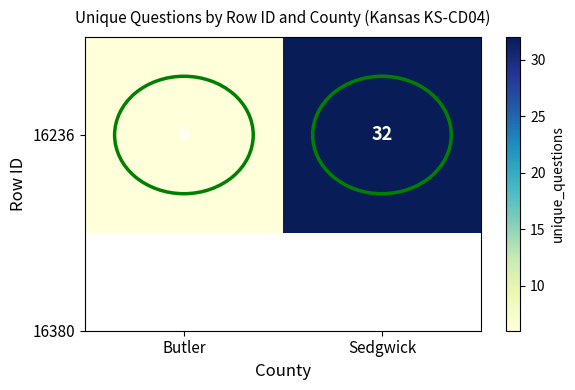

What is the change in value from Butler to Sedgwick?

+26